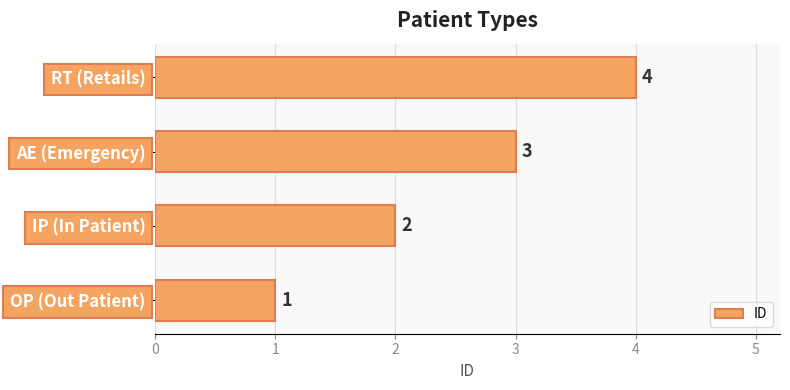

Rank the categories by value from highest to lowest.

RT (Retails), AE (Emergency), IP (In Patient), OP (Out Patient)